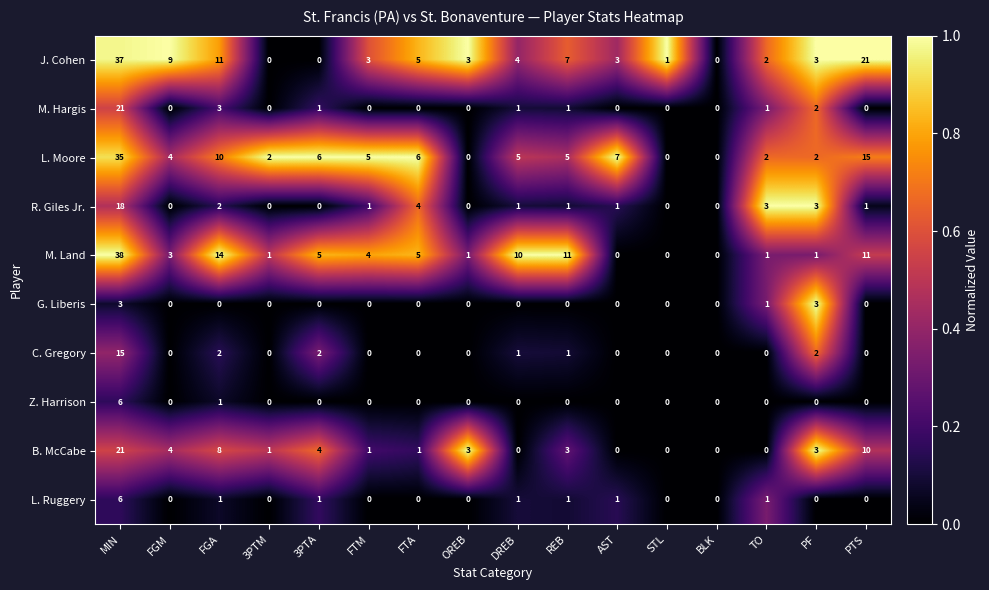

Which series has the largest range (max minus min)?

M. Land